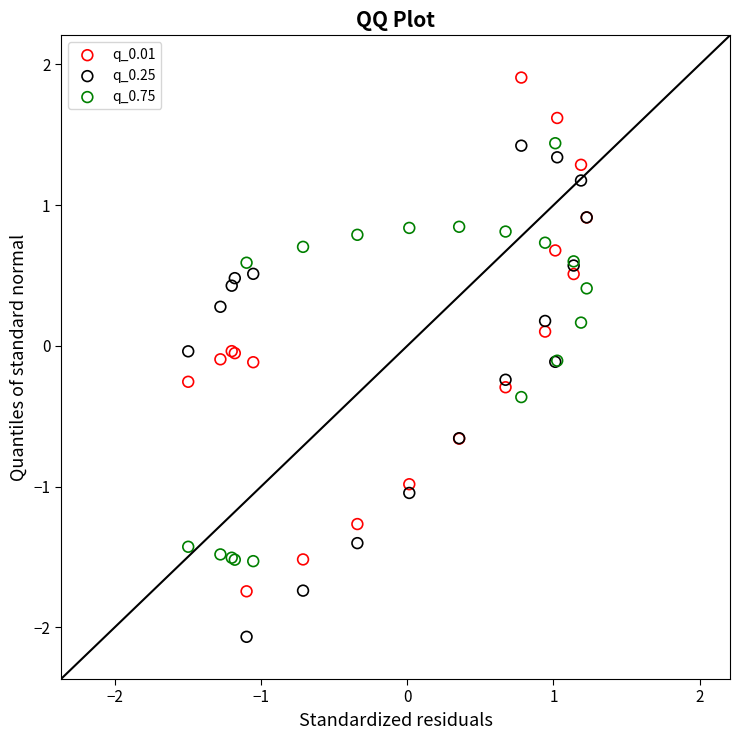

Which series reaches the minimum Y coordinate?

q_0.25